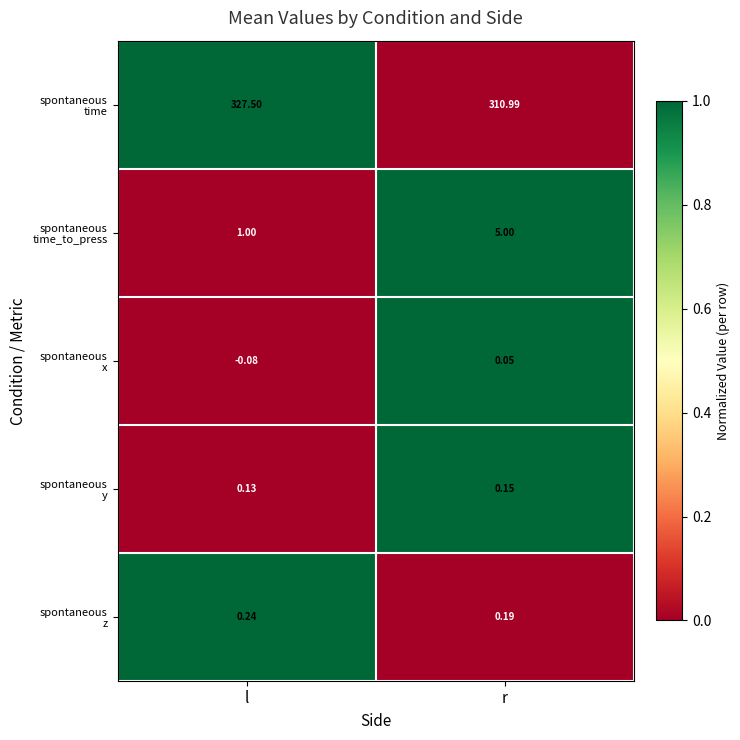

At which category is the sum across all series the highest?

l